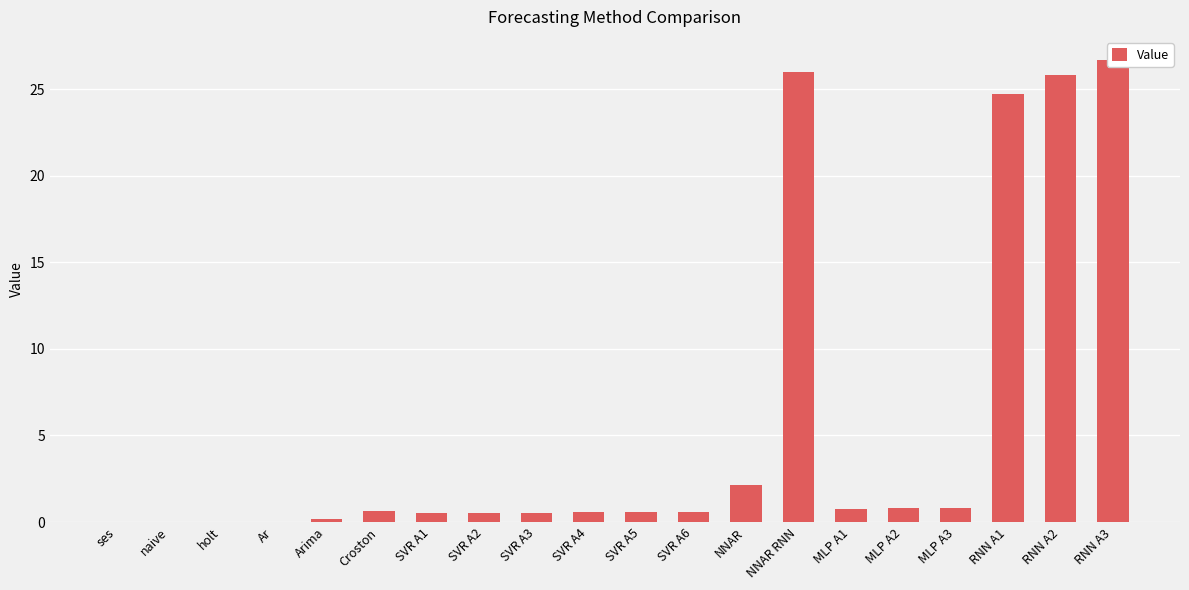

Are the bars horizontal?

No